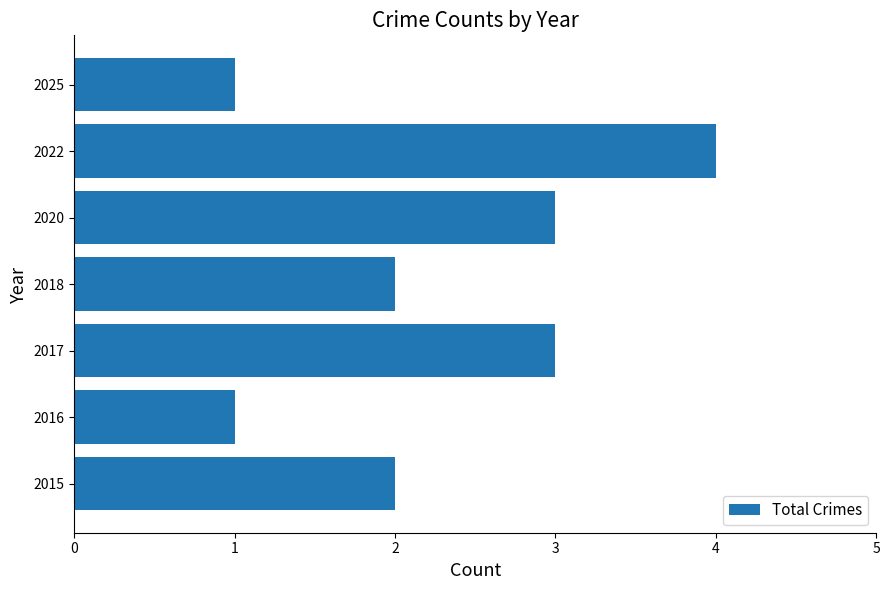

Reading bottom to top, transcribe all the data shown in this chart.

2015=2	2016=1	2017=3	2018=2	2020=3	2022=4	2025=1